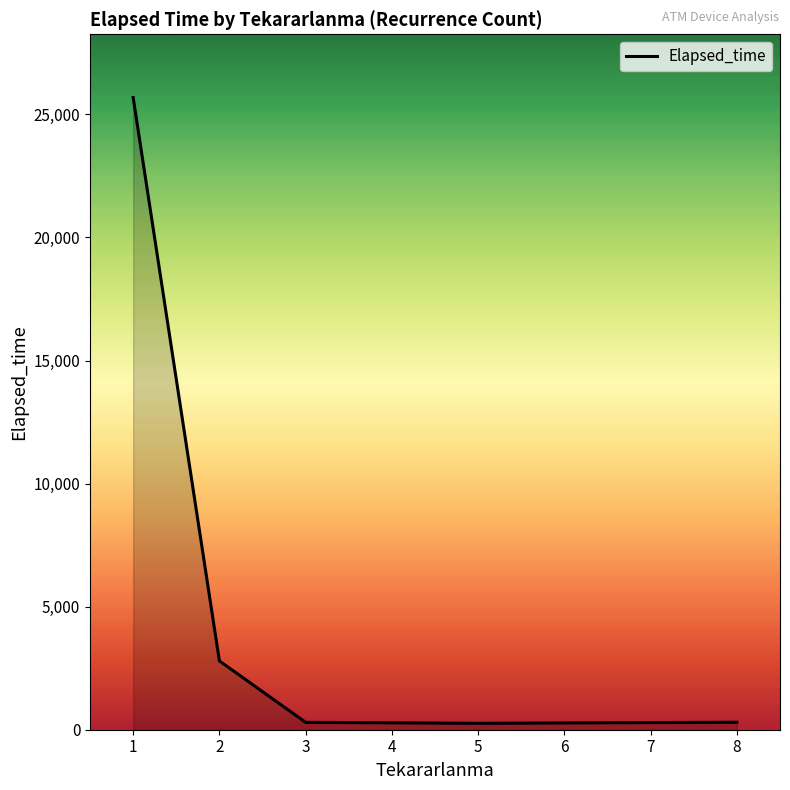

What is the difference between the maximum and minimum values?

25425